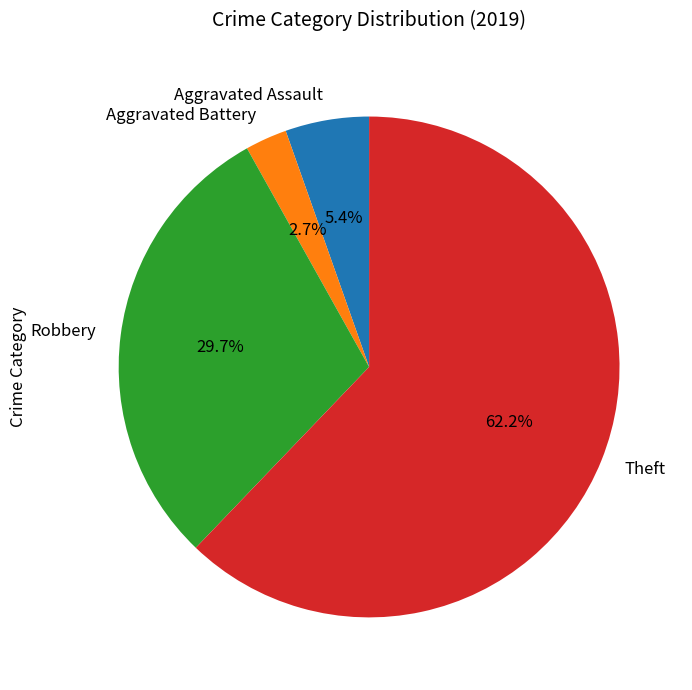

To the nearest percent, what portion does Theft represent?

62%